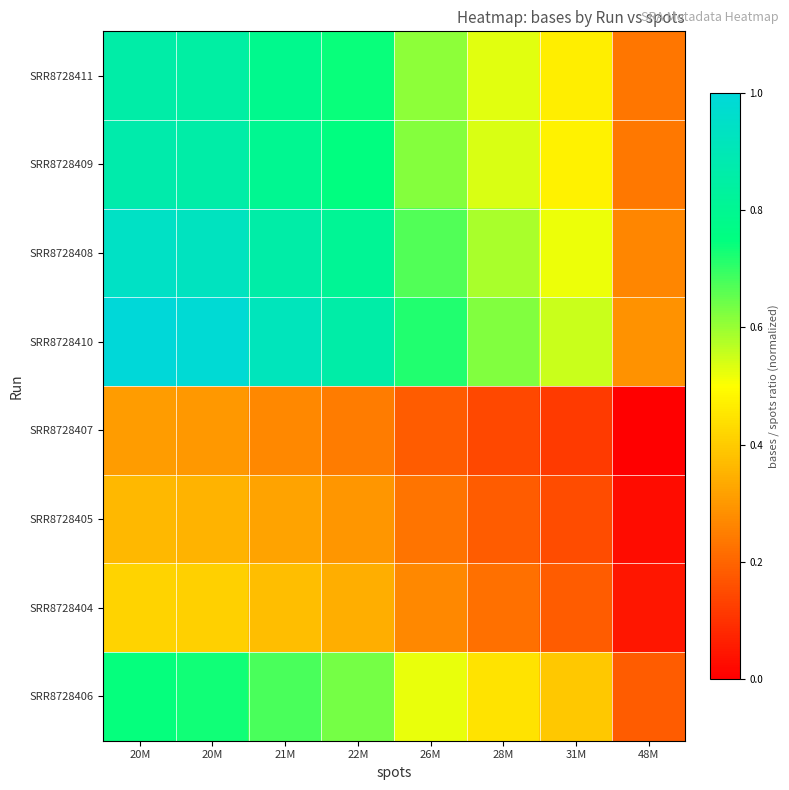

Rank the series by their maximum value, from highest to lowest.

SRR8728410, SRR8728408, SRR8728409, SRR8728411, SRR8728406, SRR8728404, SRR8728405, SRR8728407